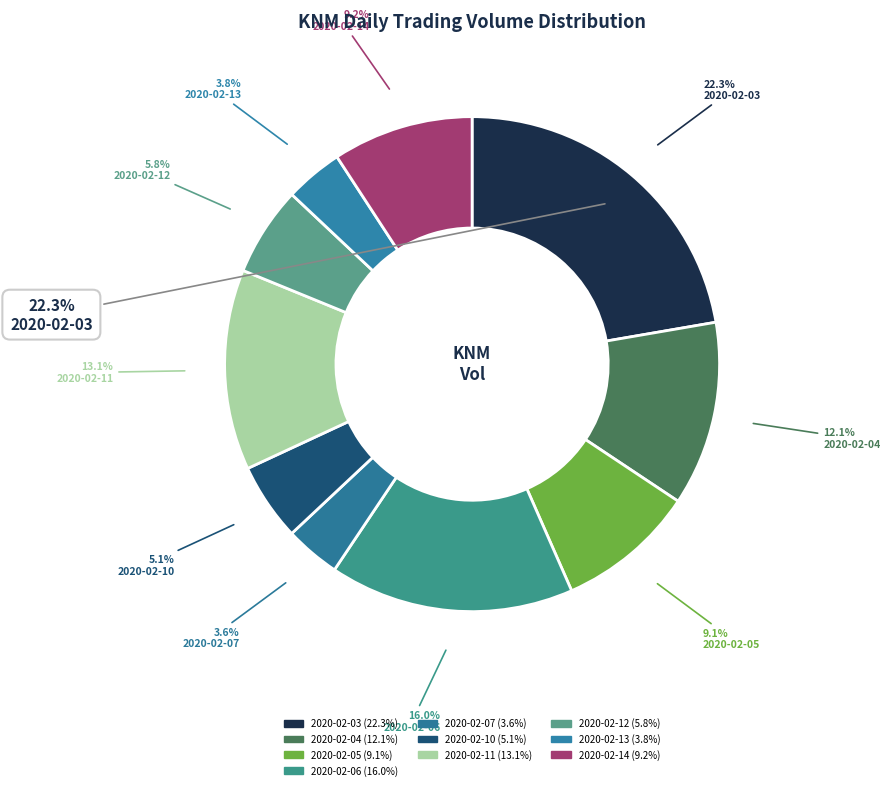

Rank the categories by value from lowest to highest.

2020-02-07, 2020-02-13, 2020-02-10, 2020-02-12, 2020-02-05, 2020-02-14, 2020-02-04, 2020-02-11, 2020-02-06, 2020-02-03